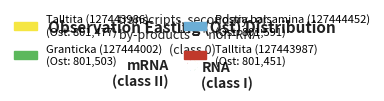

How much of the chart is everything except Postia balsamina (127444452)?

75.0%